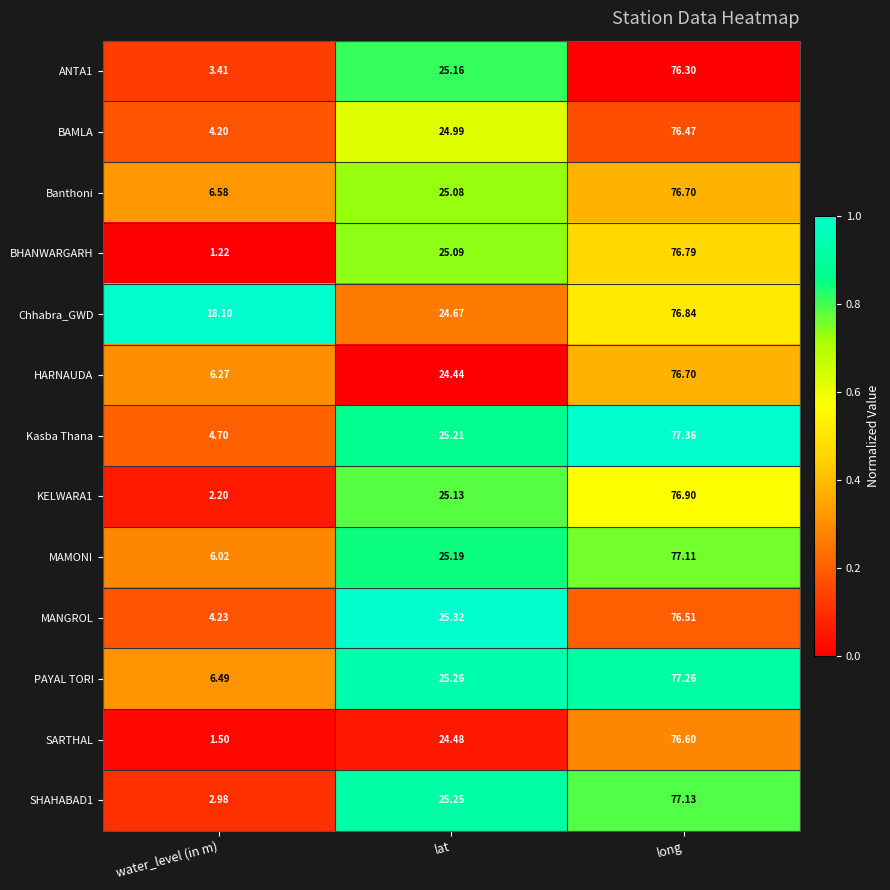

Which series has the largest total across all categories?

Chhabra_GWD